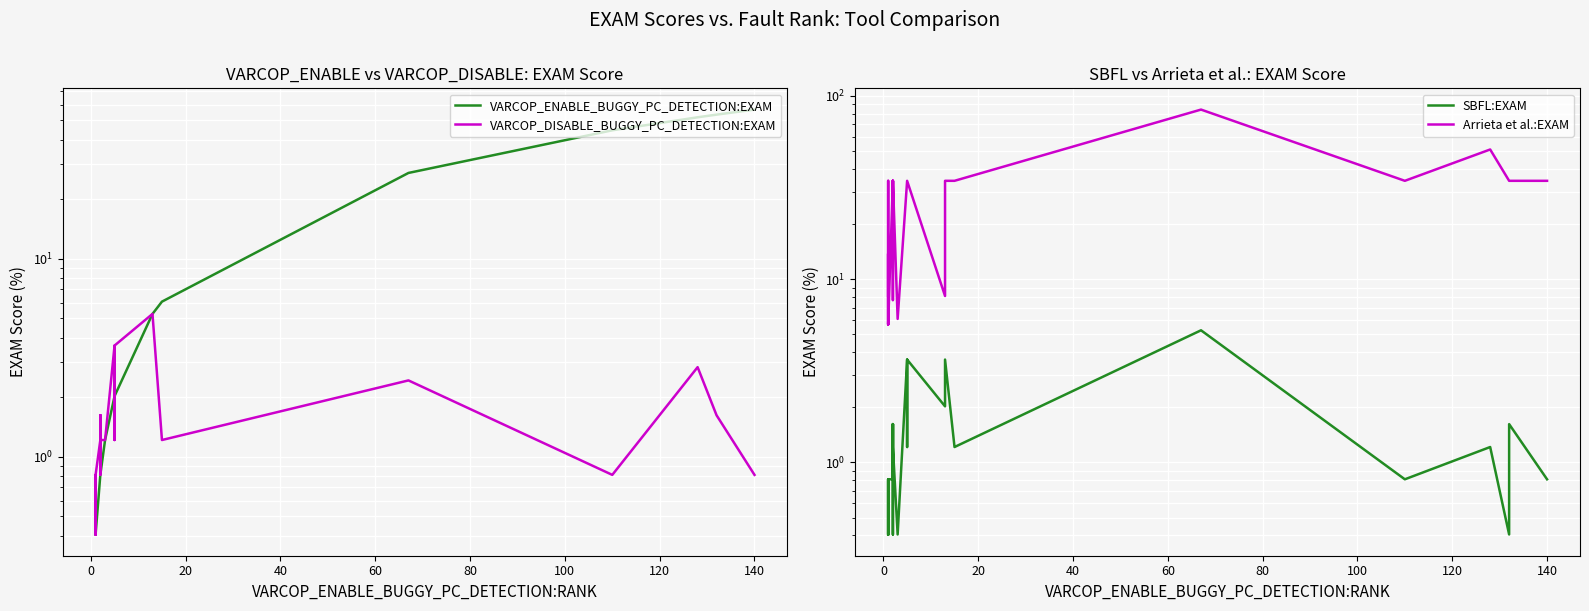

Which series has the largest total across all categories?

Arrieta et al.:EXAM